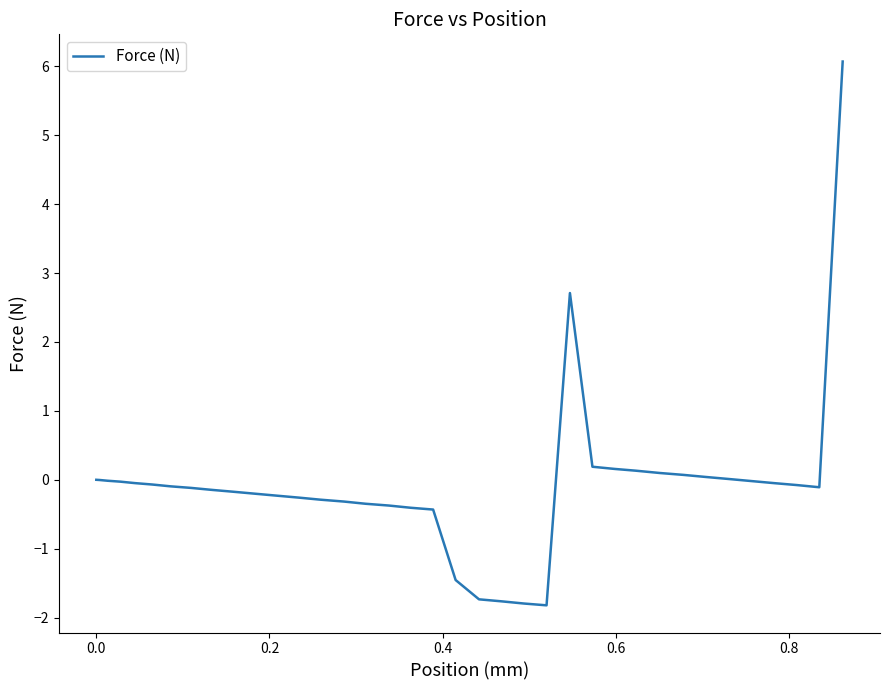

What is the value of the 11th point from the left?

-0.1